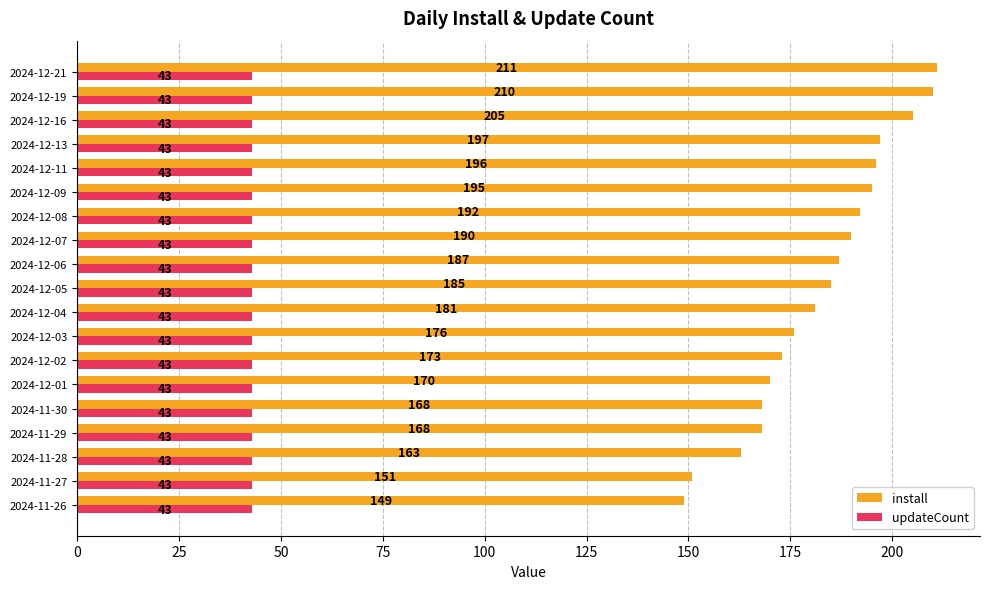

Is the value of install at 2024-12-07 greater than the value of updateCount at 2024-12-05?

Yes